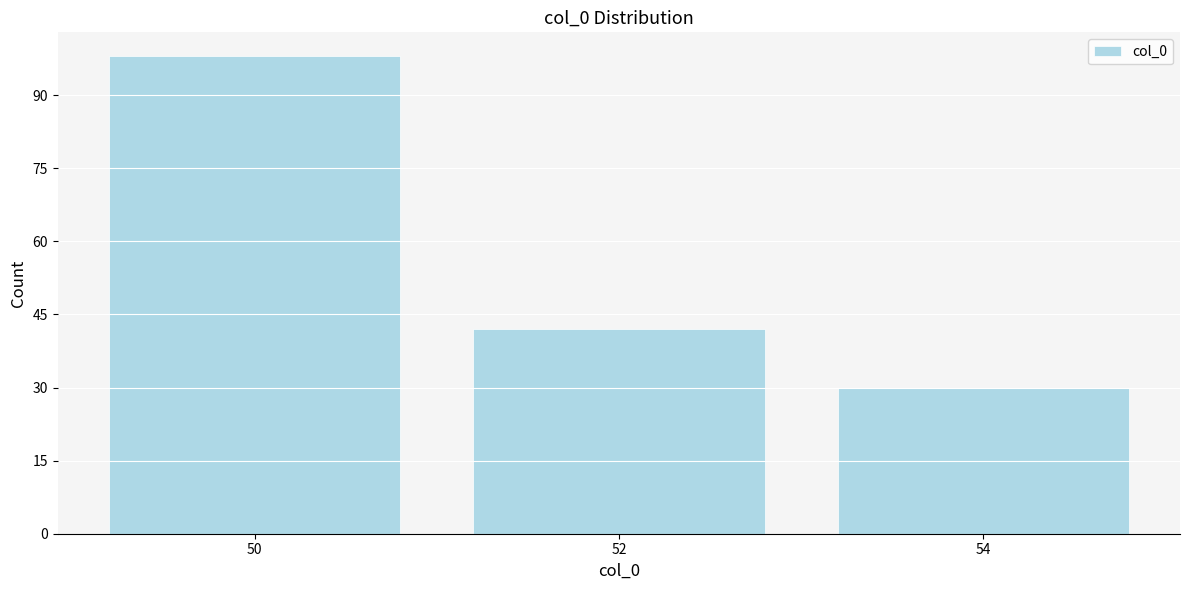

Reading right to left, what are all the values shown in this chart?

54=30	52=42	50=98